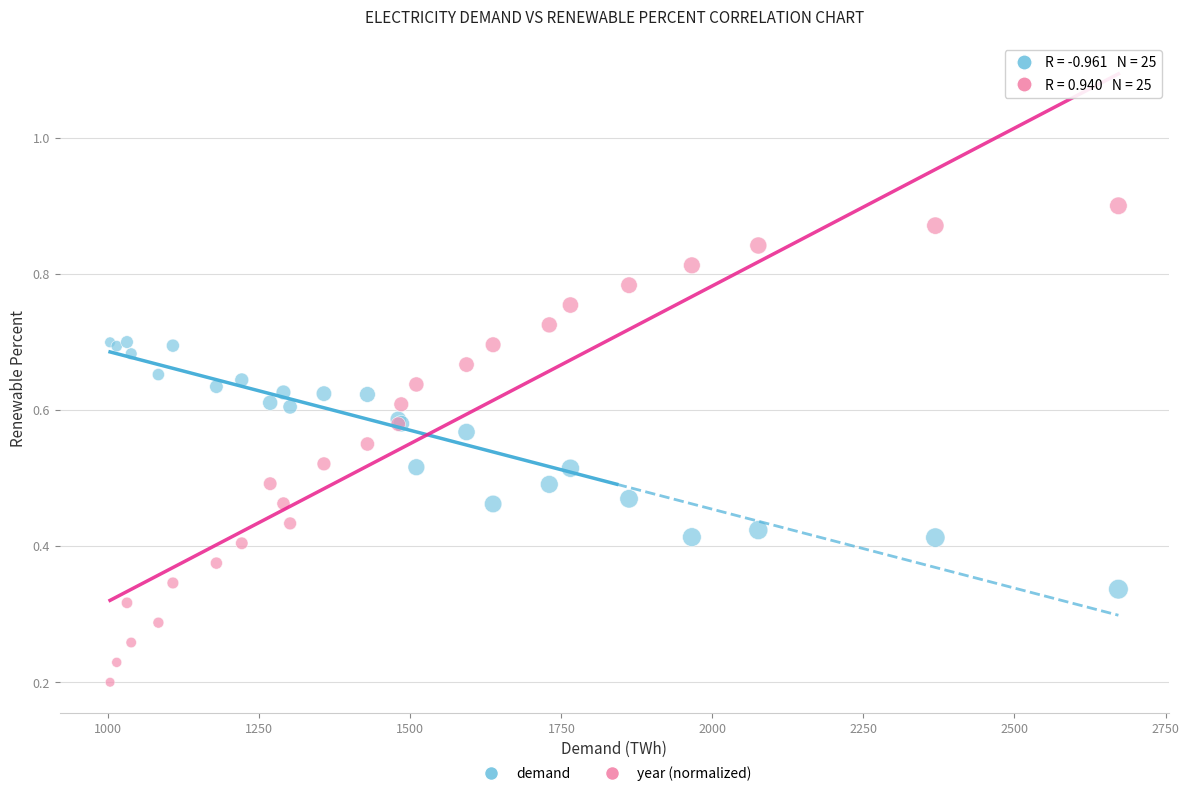

Which series reaches the minimum Y coordinate?

year (normalized)